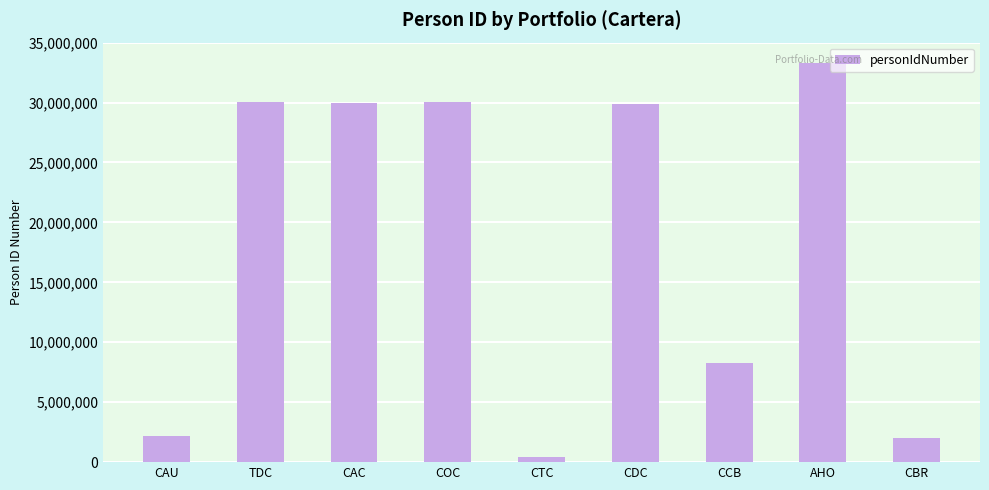

What is the sum of all values?

166178838